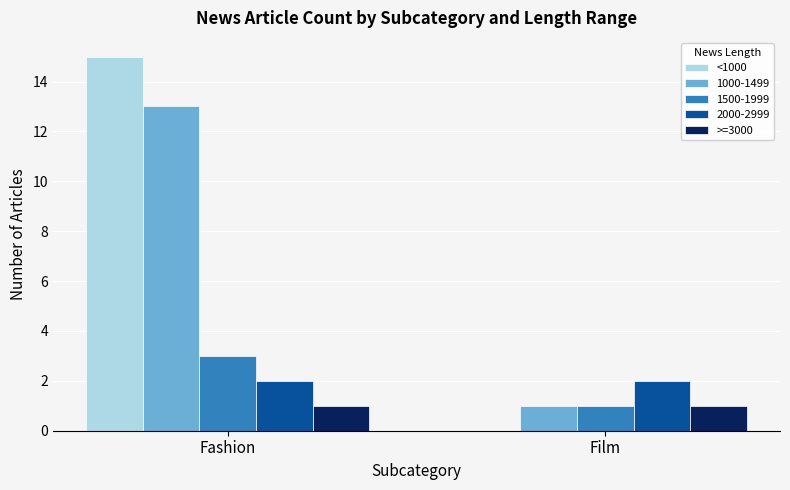

What is the sum of the >=3000 values at Fashion and Film?

2